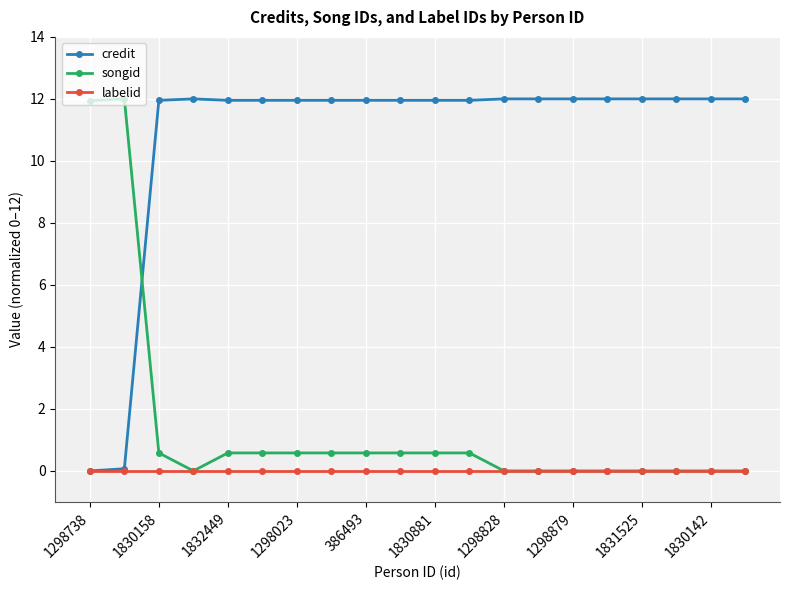

What is the greatest value displayed?

12.0